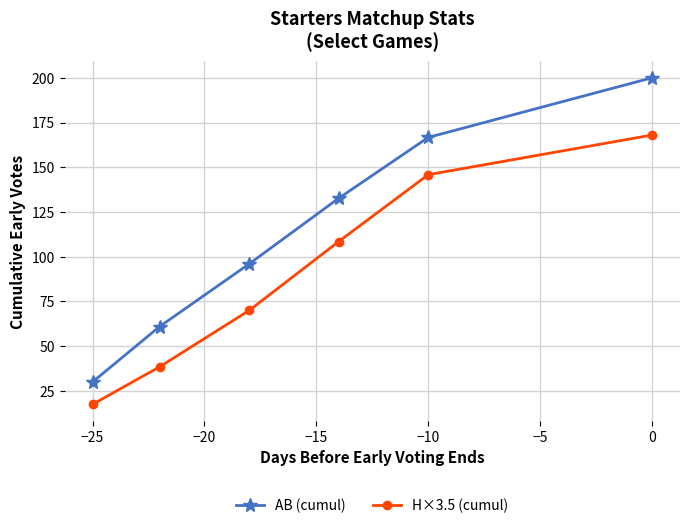

List the series in order of their peak value, lowest first.

H×3.5 (cumul), AB (cumul)